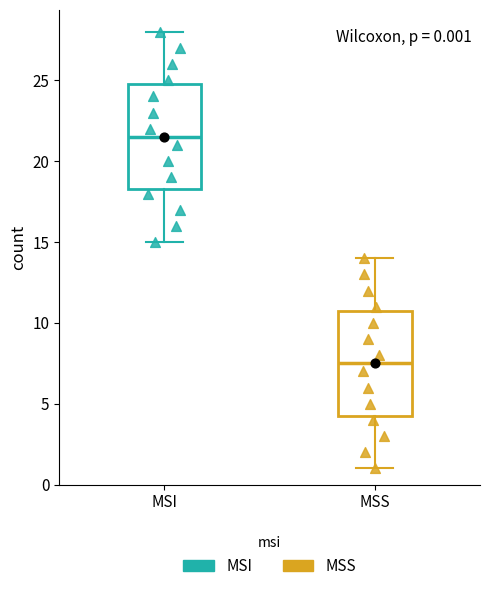

Which box has the lowest median line?

MSS